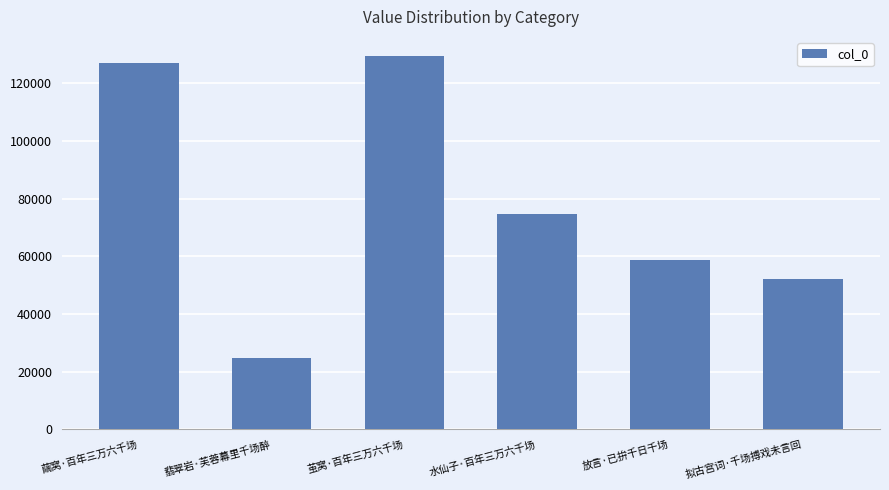

List the labels in order of value, largest first.

茧窝·百年三万六千场, 繭窝·百年三万六千场, 水仙子·百年三万六千场, 放言·已拚千日千场, 拟古宫词·千场搏戏未言回, 翡翠岩·芙蓉幕里千场醉